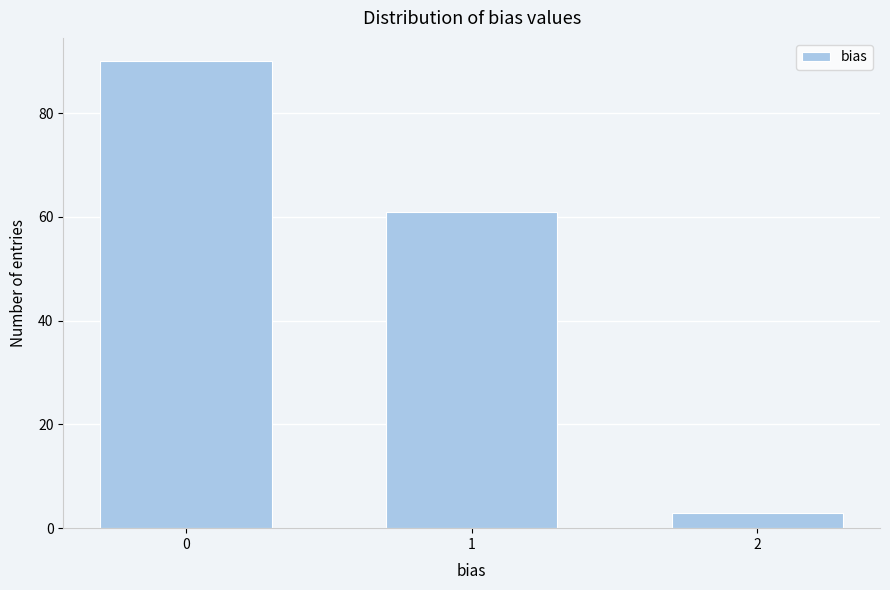

Reading left to right, list all the values displayed in this chart.

0=90	1=61	2=3